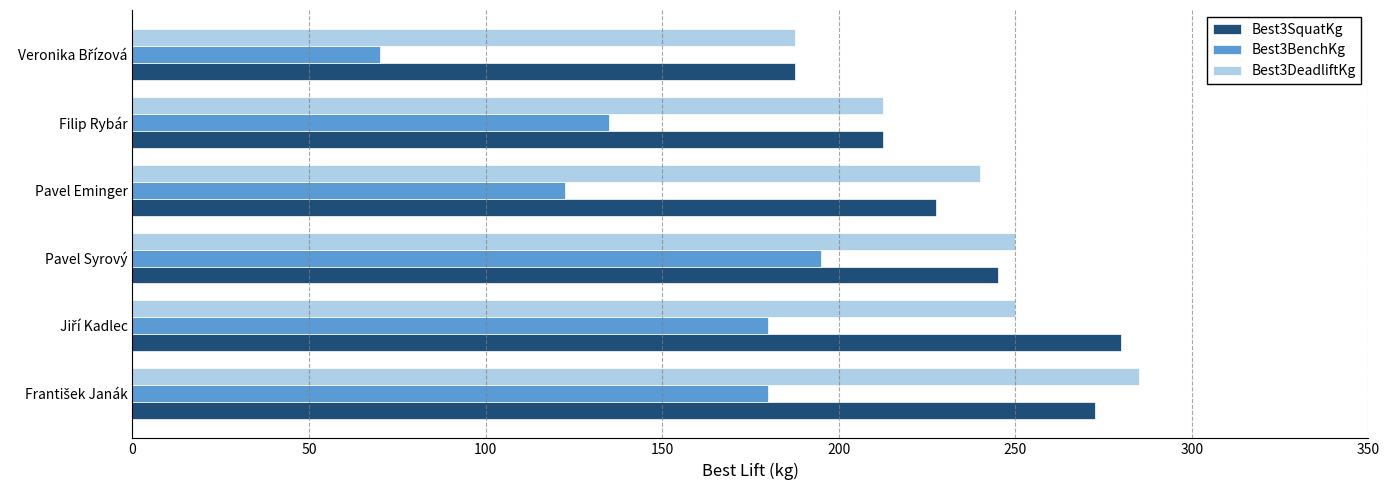

What is the maximum value shown in the chart?

285.0